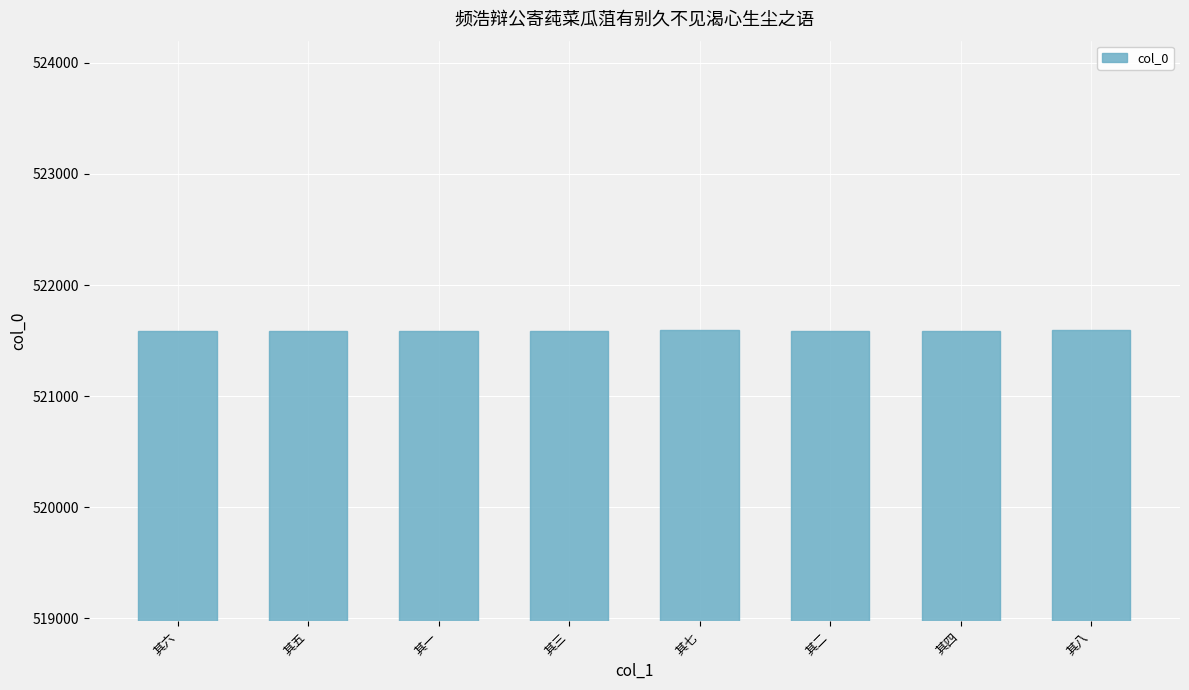

What is the greatest value displayed?

521592